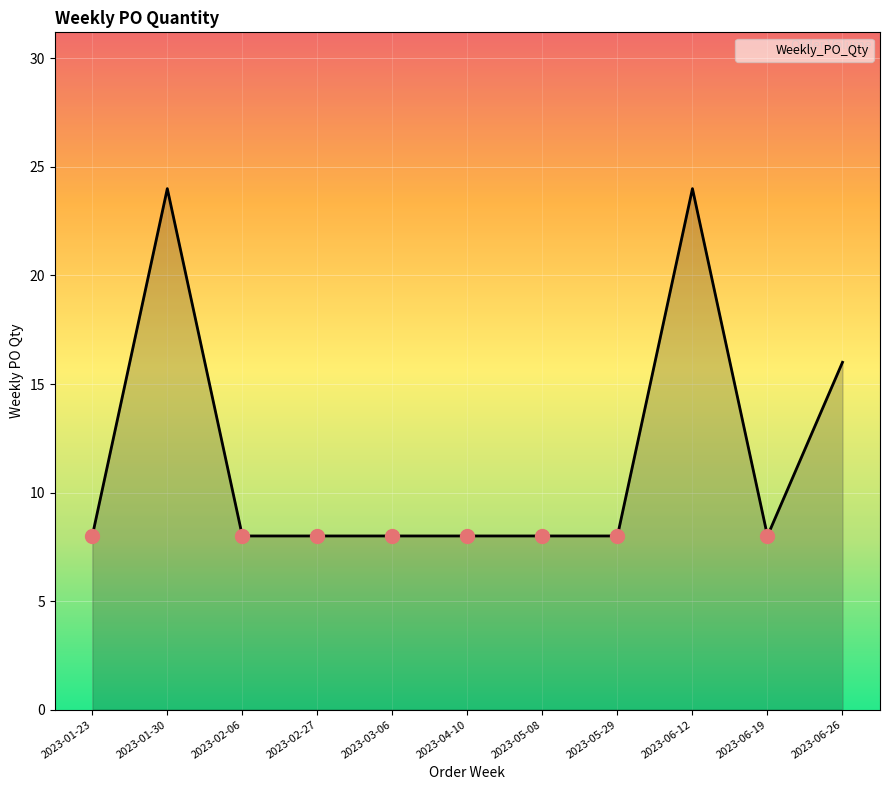

What is the change in value from 2023-05-29 to 2023-06-26?

+8